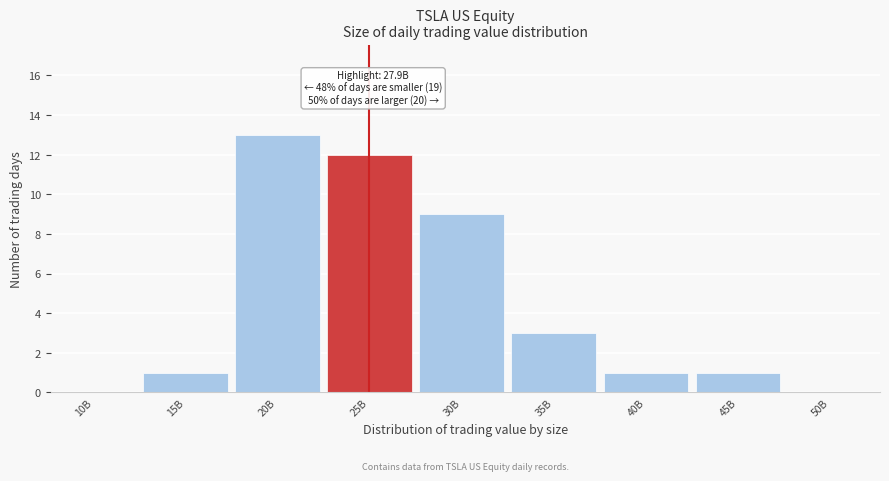

Reading left to right, transcribe all the data shown in this chart.

10B=0	15B=1	20B=13	25B=12	30B=9	35B=3	40B=1	45B=1	50B=0